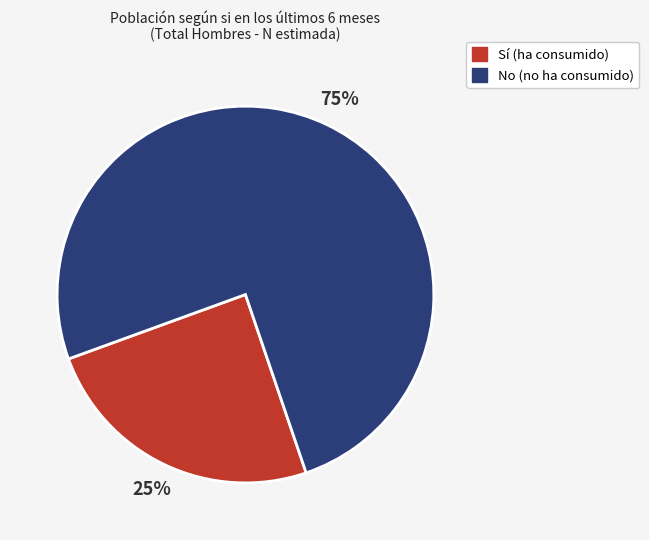

Is there a majority slice in this chart?

Yes